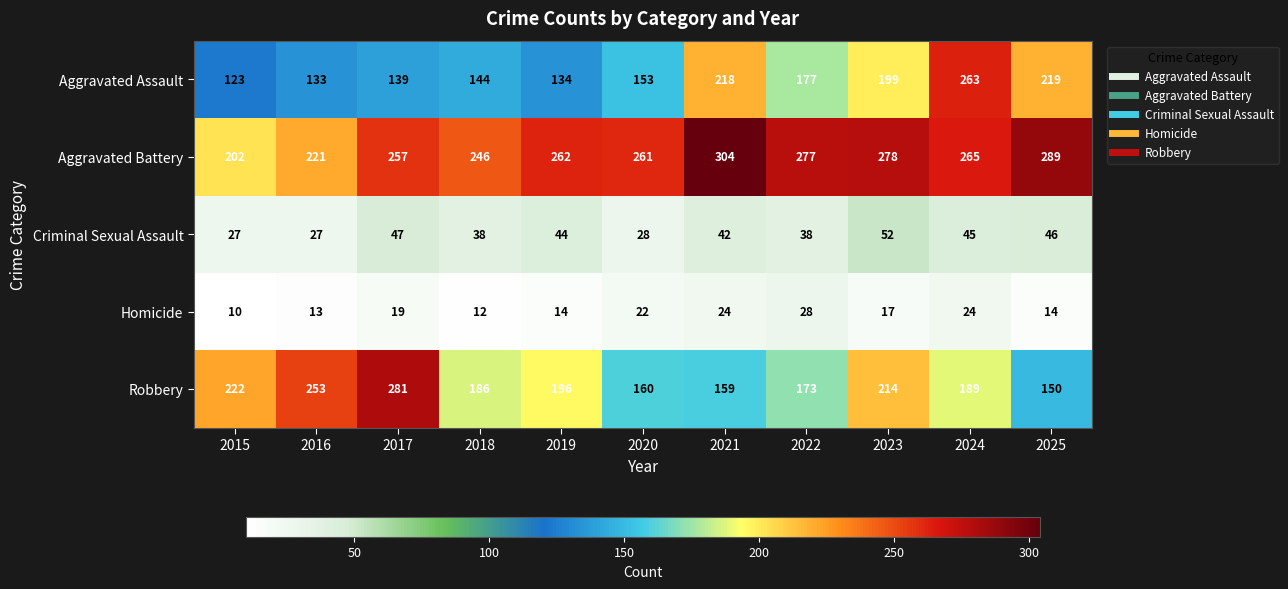

At which label does Criminal Sexual Assault reach its peak?

2023